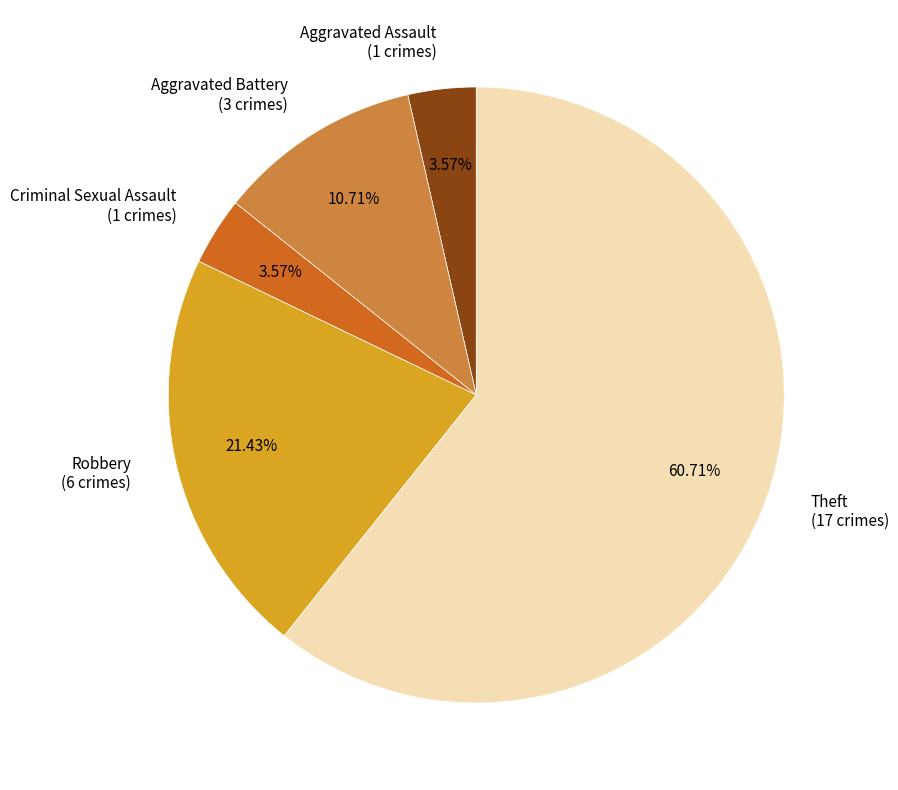

Is there any slice that represents more than half of the pie?

Yes